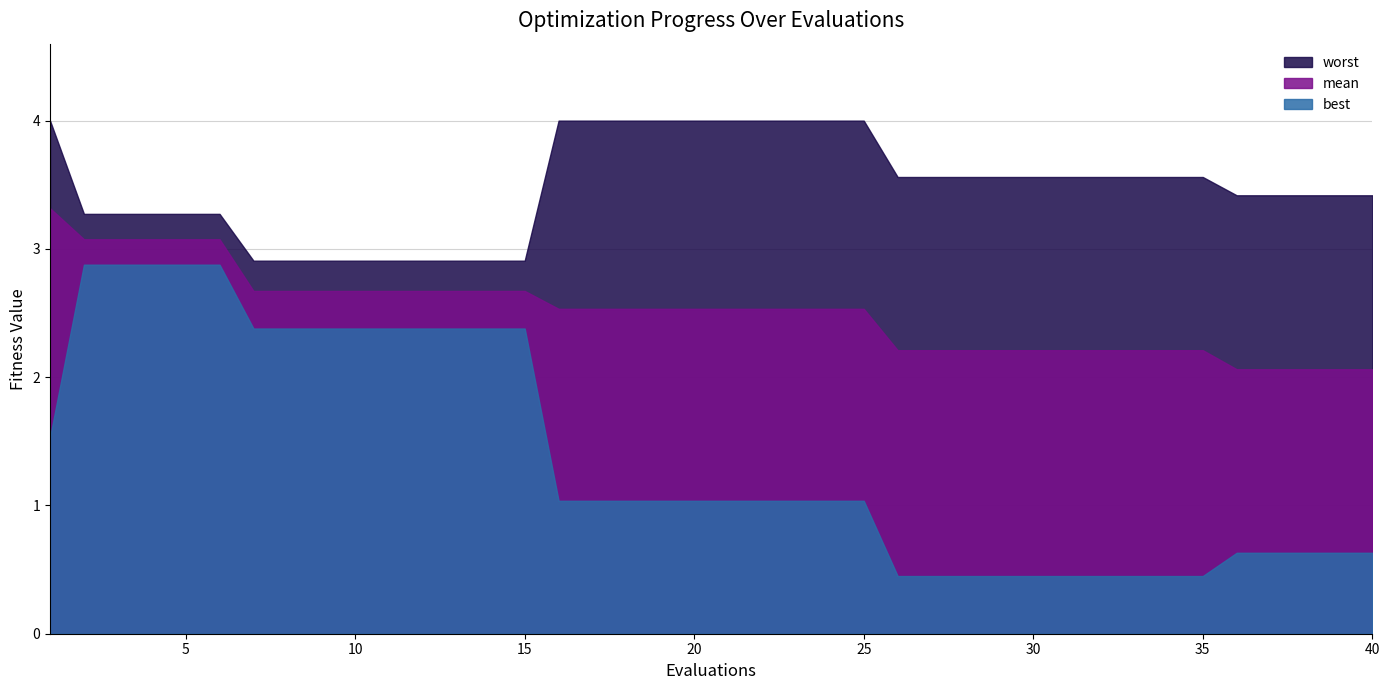

Is the value of best at 24 greater than the value of worst at 31?

No